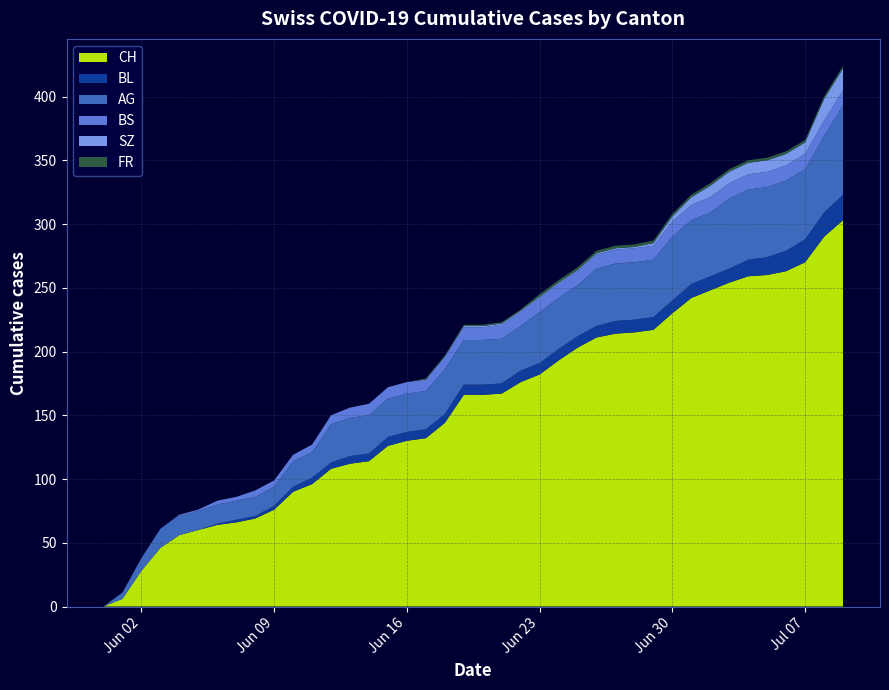

Reading left to right, list all the values displayed in this chart.

CH: 2020-05-31=0	2020-06-01=6	2020-06-02=28	2020-06-03=46	2020-06-04=56	2020-06-05=60	2020-06-06=64	2020-06-07=66	2020-06-08=69	2020-06-09=76	2020-06-10=90	2020-06-11=96	2020-06-12=108	2020-06-13=112	2020-06-14=114	2020-06-15=126	2020-06-16=130	2020-06-17=132	2020-06-18=144	2020-06-19=166	2020-06-20=166	2020-06-21=167	2020-06-22=176	2020-06-23=182	2020-06-24=193	2020-06-25=203	2020-06-26=211	2020-06-27=214	2020-06-28=215	2020-06-29=217	2020-06-30=230	2020-07-01=242	2020-07-02=248	2020-07-03=254	2020-07-04=259	2020-07-05=260	2020-07-06=263	2020-07-07=270	2020-07-08=290	2020-07-09=303
BL: 2020-05-31=0	2020-06-01=0	2020-06-02=0	2020-06-03=0	2020-06-04=0	2020-06-05=0	2020-06-06=1	2020-06-07=2	2020-06-08=2	2020-06-09=3	2020-06-10=4	2020-06-11=5	2020-06-12=5	2020-06-13=6	2020-06-14=6	2020-06-15=7	2020-06-16=7	2020-06-17=7	2020-06-18=7	2020-06-19=8	2020-06-20=8	2020-06-21=8	2020-06-22=9	2020-06-23=9	2020-06-24=9	2020-06-25=9	2020-06-26=9	2020-06-27=10	2020-06-28=10	2020-06-29=10	2020-06-30=10	2020-07-01=11	2020-07-02=11	2020-07-03=11	2020-07-04=13	2020-07-05=14	2020-07-06=16	2020-07-07=18	2020-07-08=19	2020-07-09=20
AG: 2020-05-31=0	2020-06-01=5	2020-06-02=10	2020-06-03=15	2020-06-04=15	2020-06-05=15	2020-06-06=15	2020-06-07=15	2020-06-08=15	2020-06-09=15	2020-06-10=20	2020-06-11=20	2020-06-12=30	2020-06-13=30	2020-06-14=30	2020-06-15=30	2020-06-16=30	2020-06-17=30	2020-06-18=35	2020-06-19=35	2020-06-20=35	2020-06-21=35	2020-06-22=35	2020-06-23=40	2020-06-24=40	2020-06-25=40	2020-06-26=45	2020-06-27=45	2020-06-28=45	2020-06-29=45	2020-06-30=50	2020-07-01=50	2020-07-02=50	2020-07-03=55	2020-07-04=55	2020-07-05=55	2020-07-06=55	2020-07-07=55	2020-07-08=60	2020-07-09=70
BS: 2020-05-31=0	2020-06-01=0	2020-06-02=0	2020-06-03=0	2020-06-04=1	2020-06-05=1	2020-06-06=3	2020-06-07=3	2020-06-08=5	2020-06-09=5	2020-06-10=5	2020-06-11=6	2020-06-12=7	2020-06-13=8	2020-06-14=9	2020-06-15=9	2020-06-16=9	2020-06-17=9	2020-06-18=10	2020-06-19=10	2020-06-20=10	2020-06-21=11	2020-06-22=11	2020-06-23=11	2020-06-24=11	2020-06-25=11	2020-06-26=11	2020-06-27=11	2020-06-28=11	2020-06-29=11	2020-06-30=12	2020-07-01=12	2020-07-02=12	2020-07-03=12	2020-07-04=12	2020-07-05=12	2020-07-06=12	2020-07-07=12	2020-07-08=12	2020-07-09=12
SZ: 2020-05-31=0	2020-06-01=0	2020-06-02=0	2020-06-03=0	2020-06-04=0	2020-06-05=0	2020-06-06=0	2020-06-07=0	2020-06-08=0	2020-06-09=0	2020-06-10=0	2020-06-11=0	2020-06-12=0	2020-06-13=0	2020-06-14=0	2020-06-15=0	2020-06-16=0	2020-06-17=0	2020-06-18=0	2020-06-19=1	2020-06-20=1	2020-06-21=1	2020-06-22=1	2020-06-23=1	2020-06-24=1	2020-06-25=1	2020-06-26=1	2020-06-27=1	2020-06-28=1	2020-06-29=2	2020-06-30=4	2020-07-01=6	2020-07-02=9	2020-07-03=9	2020-07-04=9	2020-07-05=9	2020-07-06=9	2020-07-07=9	2020-07-08=17	2020-07-09=17
FR: 2020-05-31=0	2020-06-01=0	2020-06-02=0	2020-06-03=0	2020-06-04=0	2020-06-05=0	2020-06-06=0	2020-06-07=0	2020-06-08=0	2020-06-09=0	2020-06-10=0	2020-06-11=0	2020-06-12=0	2020-06-13=0	2020-06-14=0	2020-06-15=0	2020-06-16=0	2020-06-17=1	2020-06-18=1	2020-06-19=1	2020-06-20=1	2020-06-21=1	2020-06-22=1	2020-06-23=2	2020-06-24=2	2020-06-25=2	2020-06-26=2	2020-06-27=2	2020-06-28=2	2020-06-29=2	2020-06-30=2	2020-07-01=2	2020-07-02=2	2020-07-03=2	2020-07-04=2	2020-07-05=2	2020-07-06=2	2020-07-07=2	2020-07-08=2	2020-07-09=2